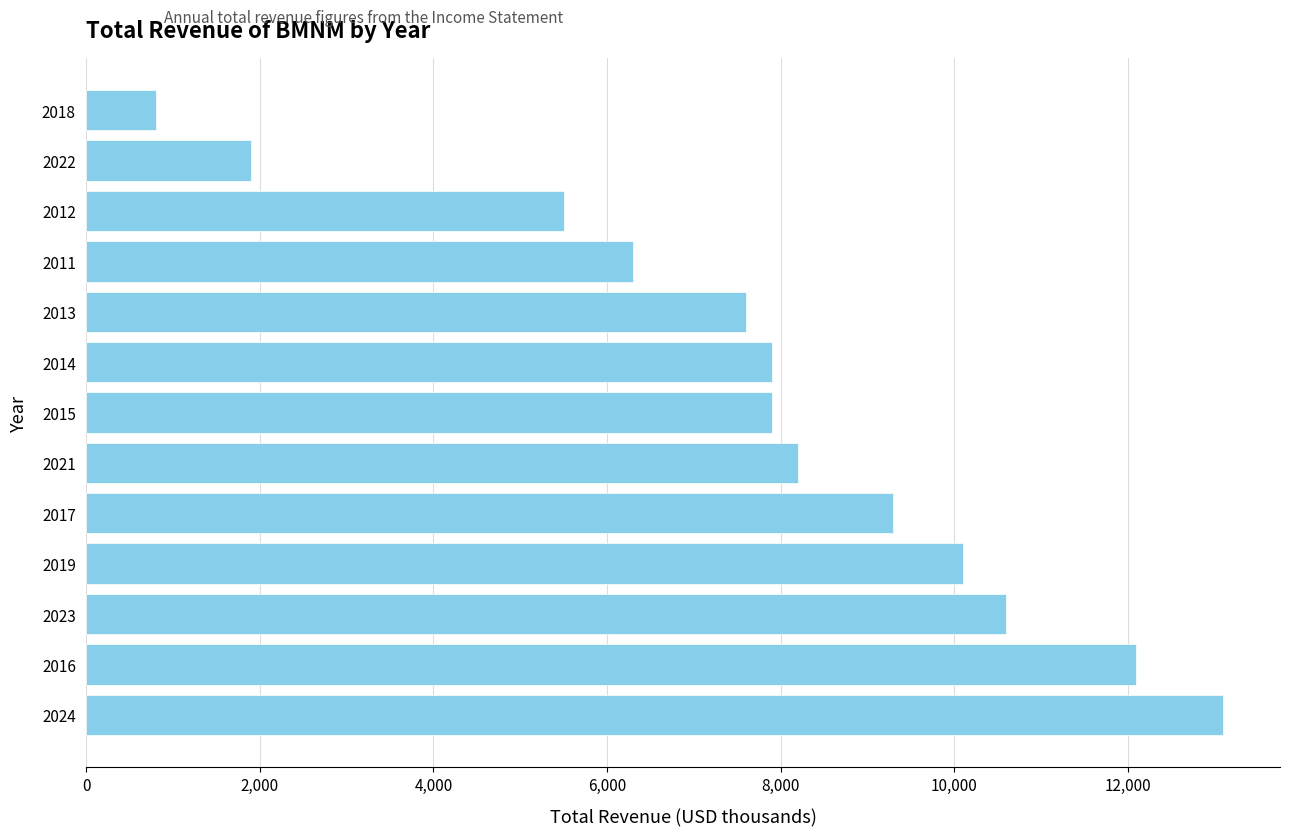

What is the average value?

7792